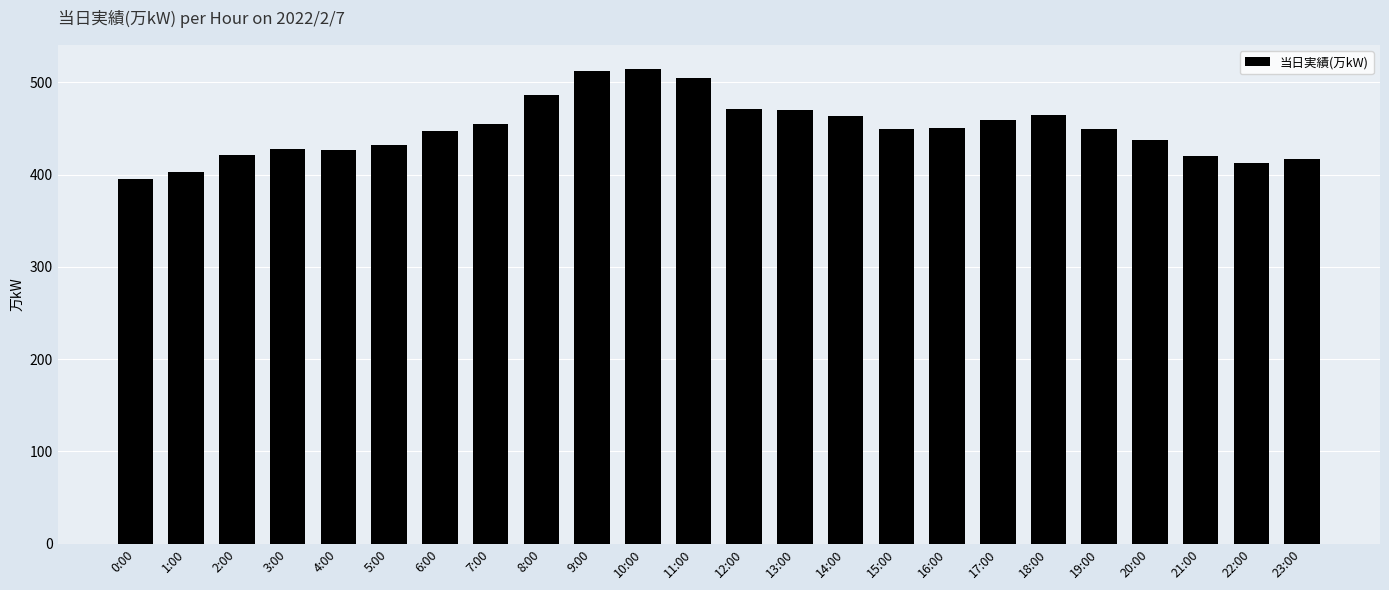

The value at 2:00 is 421. True or false?

True